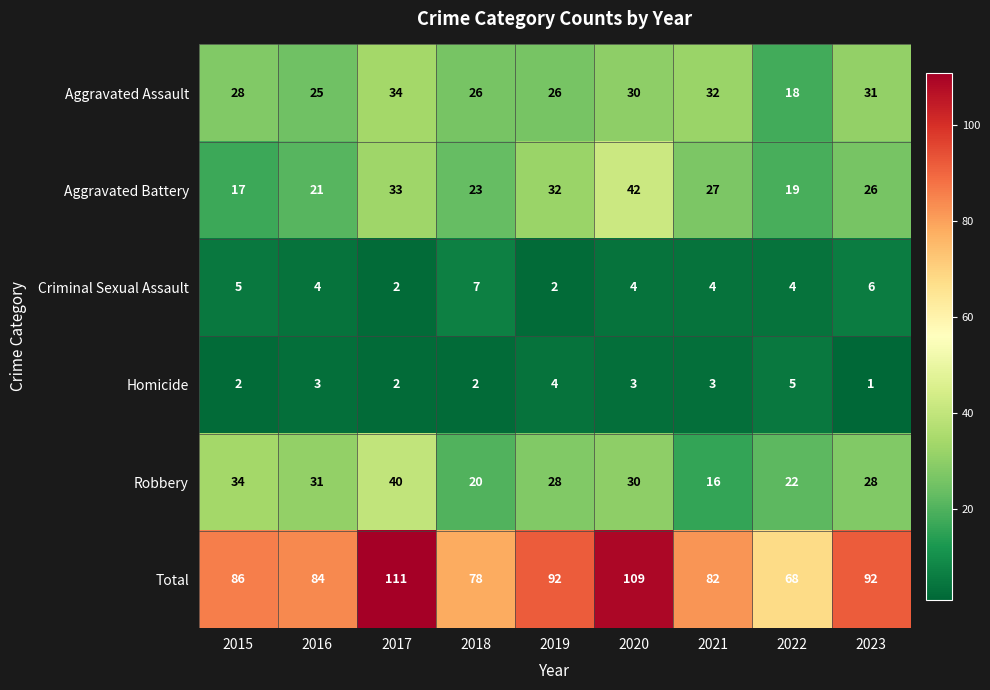

What is the average value of the Aggravated Battery series?

27